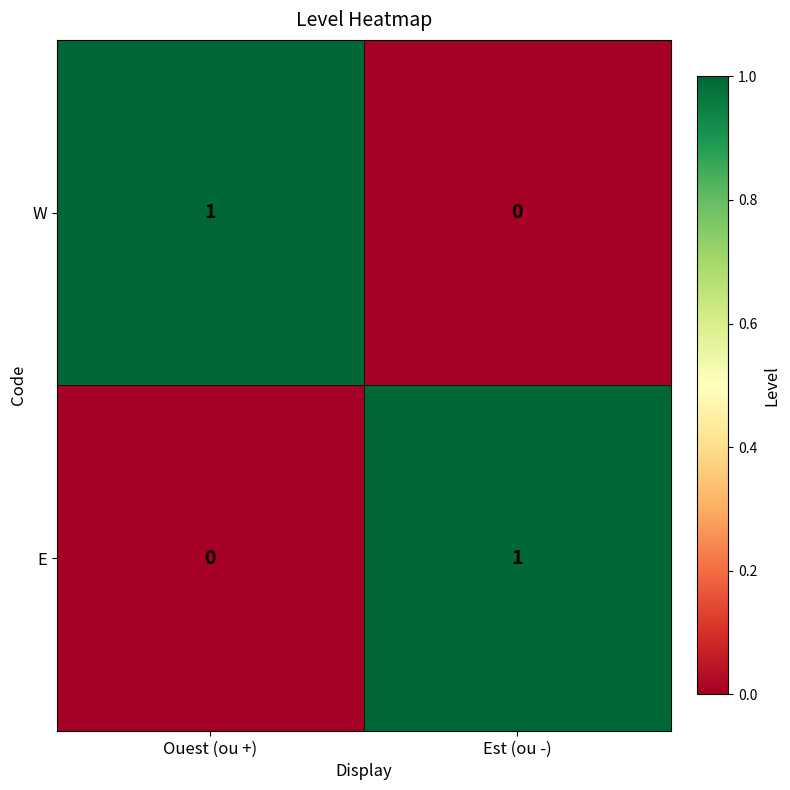

Count the number of categories in the chart.

2